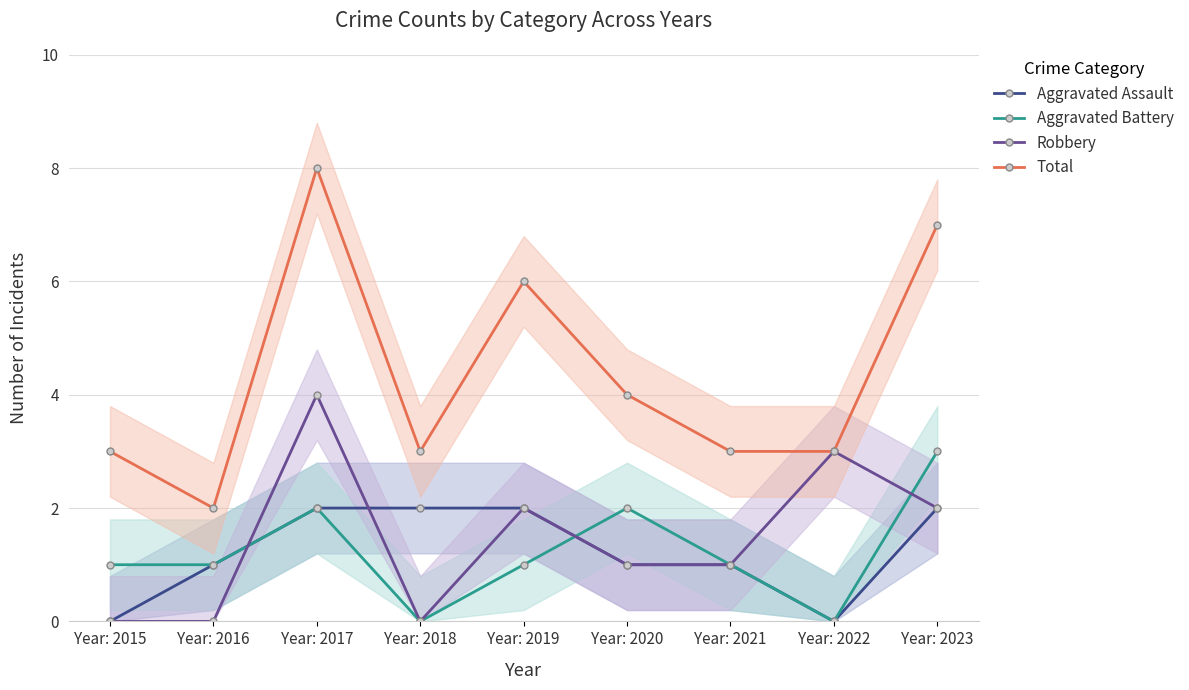

Between Year: 2020 and Year: 2022, which series saw the biggest shift?

Aggravated Battery